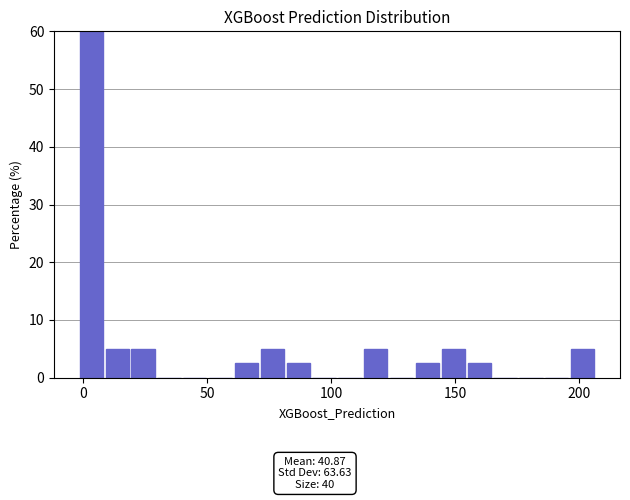

Around what value on the x-axis is the tallest bar? Give the approximate position of its centre, as read against the axis.

5